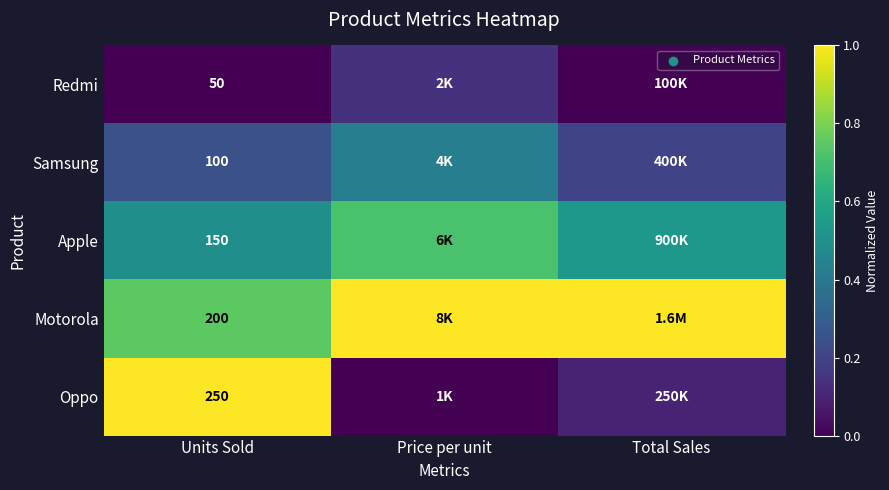

What is the spread (max minus min) of values at Total Sales?

1.0